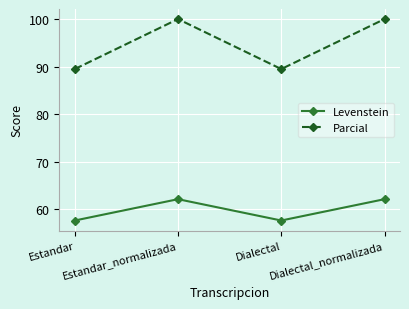

At which category does Parcial reach its first local valley?

Dialectal